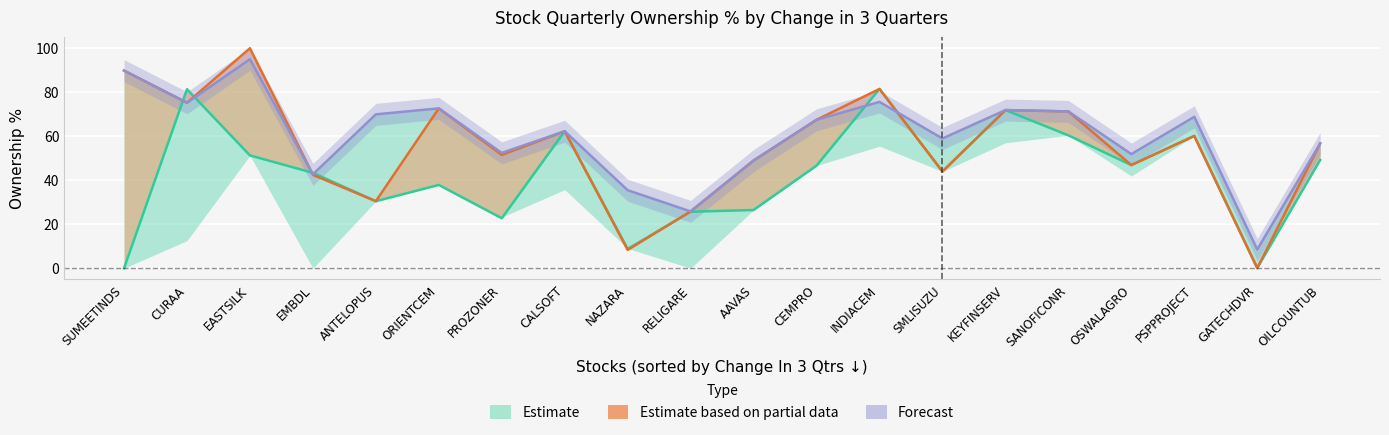

True or false: % 2 Qtr Ago has a value of 19.2 at INDIACEM.

False